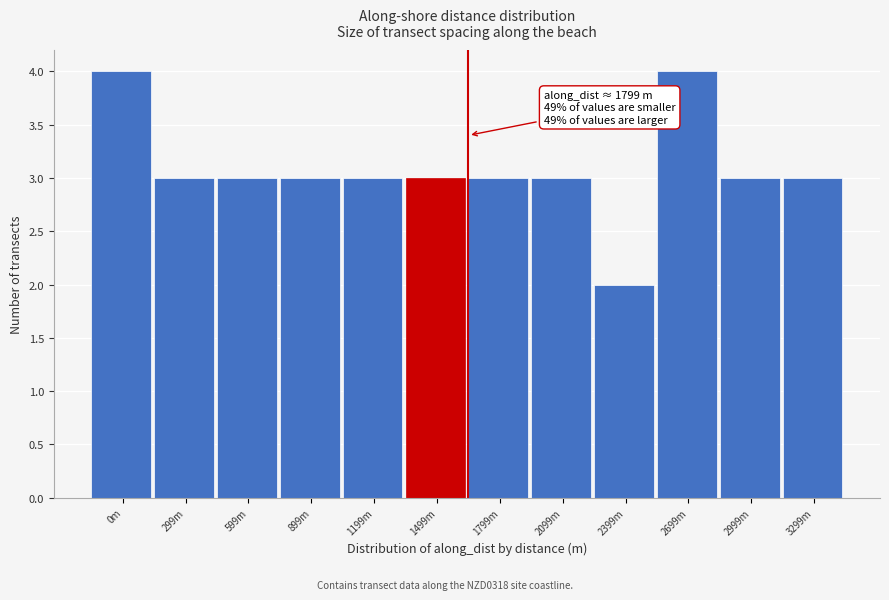

Reading left to right, what are all the values shown in this chart?

0m=4	299m=3	599m=3	899m=3	1199m=3	1499m=3	1799m=3	2099m=3	2399m=2	2699m=4	2999m=3	3299m=3